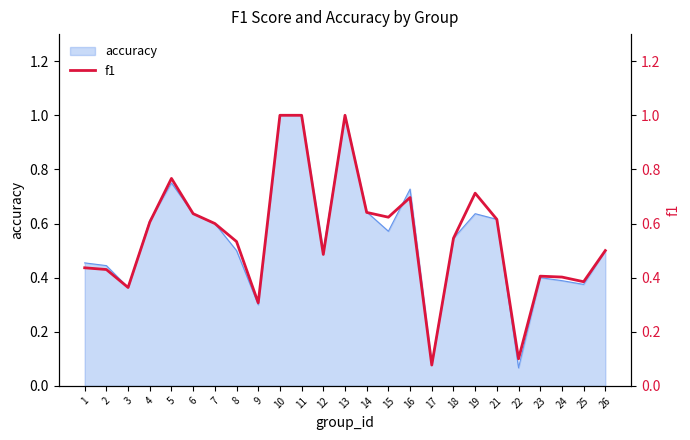

True or false: accuracy has a value of 0.4 at 24.

True